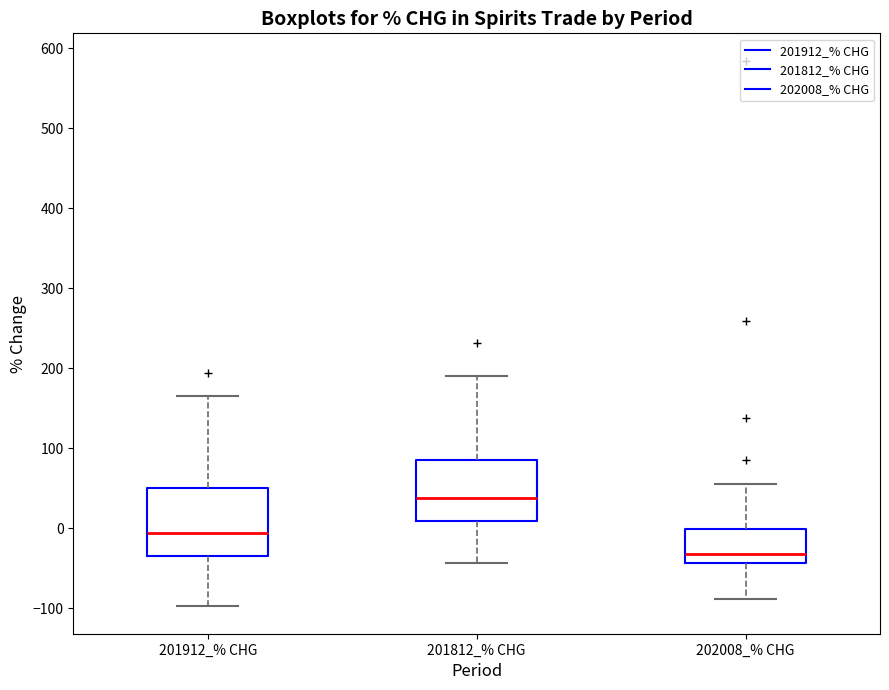

Reading left to right, read every box against the y-axis: the position of its median line, the range the box covers, and the ends of its whiskers. The values are not printed on the chart, so give them approximately, as read against the axis.

201912_% CHG: median -10, box -30 to 50, whiskers -100 to 170
201812_% CHG: median 40, box 10 to 90, whiskers -40 to 190
202008_% CHG: median -30, box -40 to 0, whiskers -90 to 60